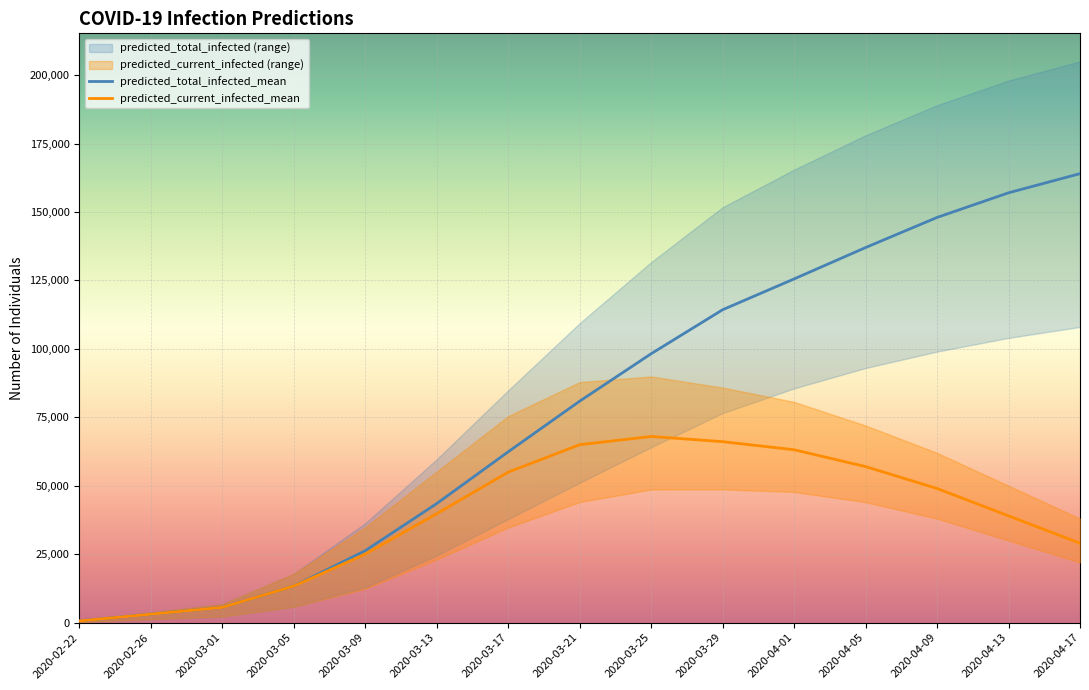

What is the difference between the predicted_total_infected_mean values at 2020-02-26 and 2020-04-09?

144912